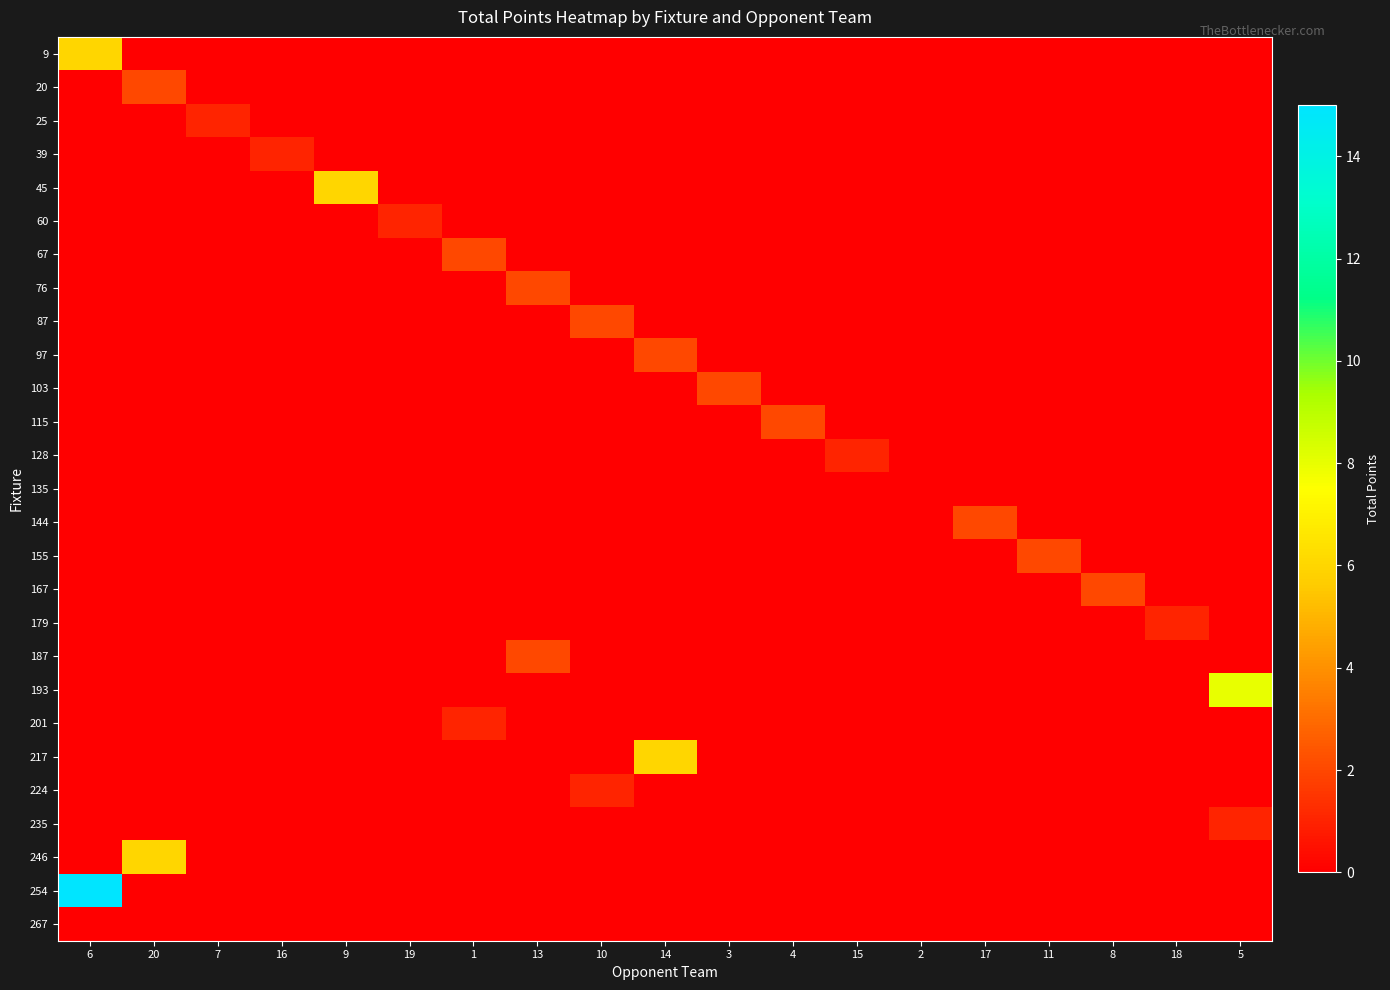

At which category is the sum across all series the highest?

6